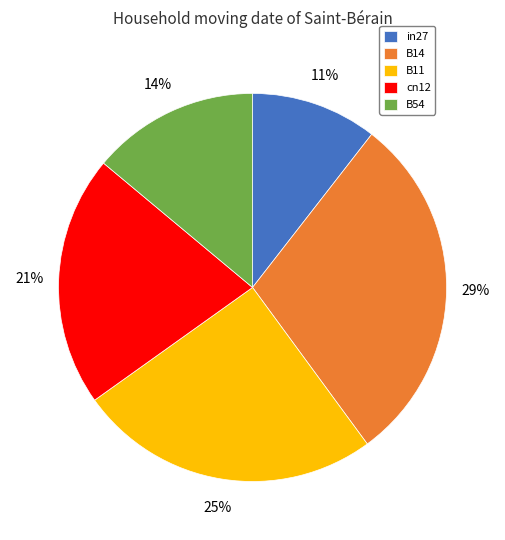

Rank the categories by value from highest to lowest.

B14, B11, cn12, B54, in27